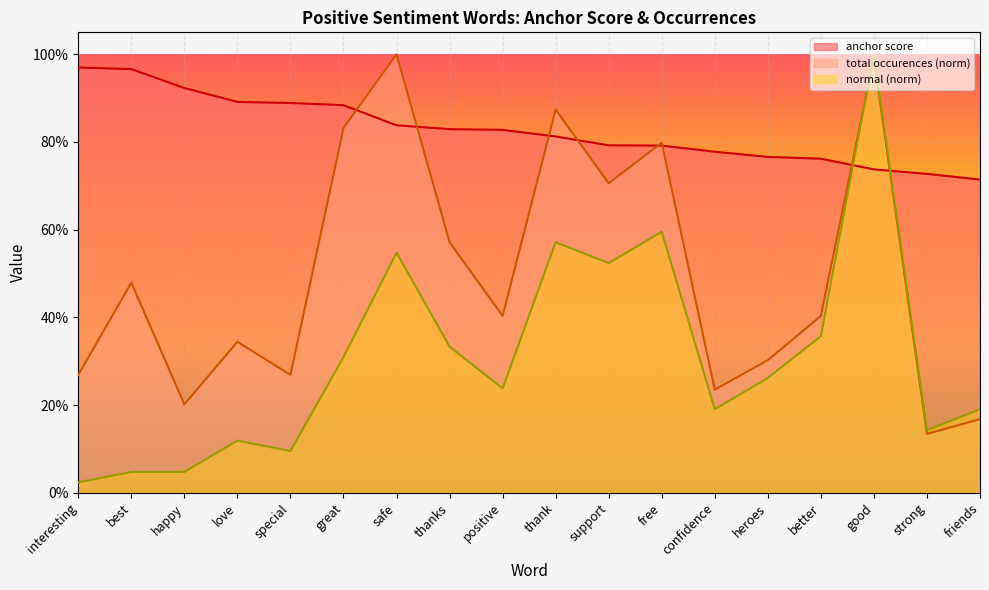

What is the label of the 9th point from the left?

positive